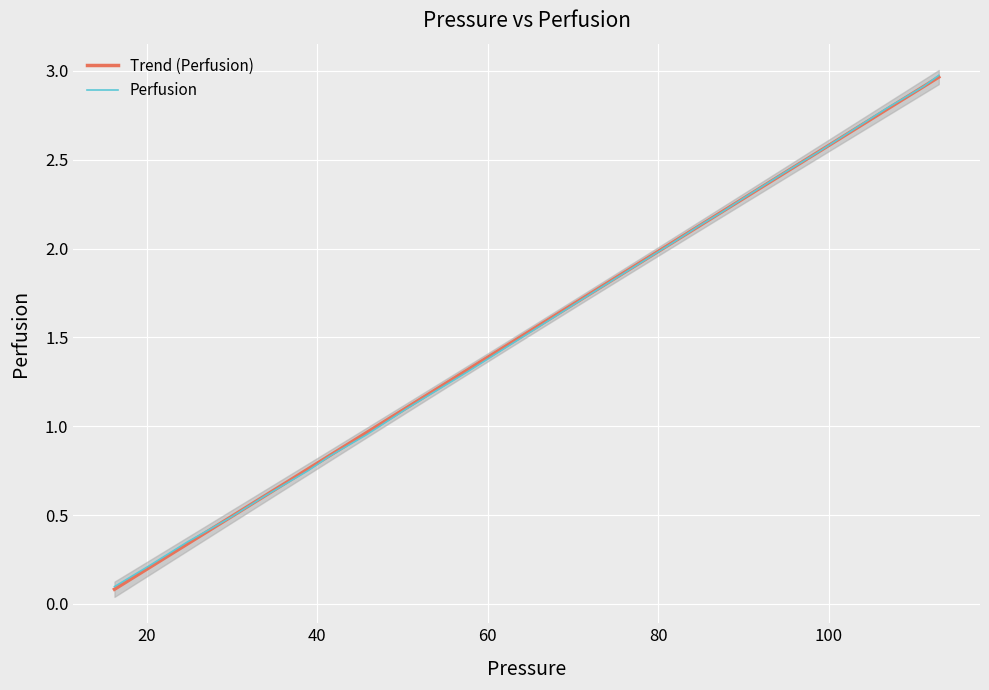

What is the difference between the second highest and second lowest values?

2.7